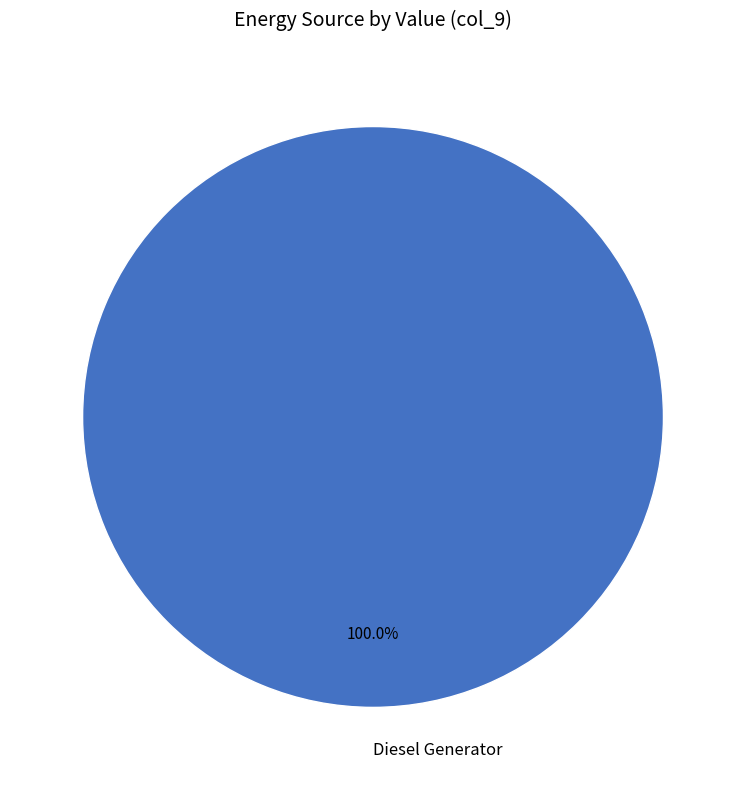

How many segments does this pie chart have?

1